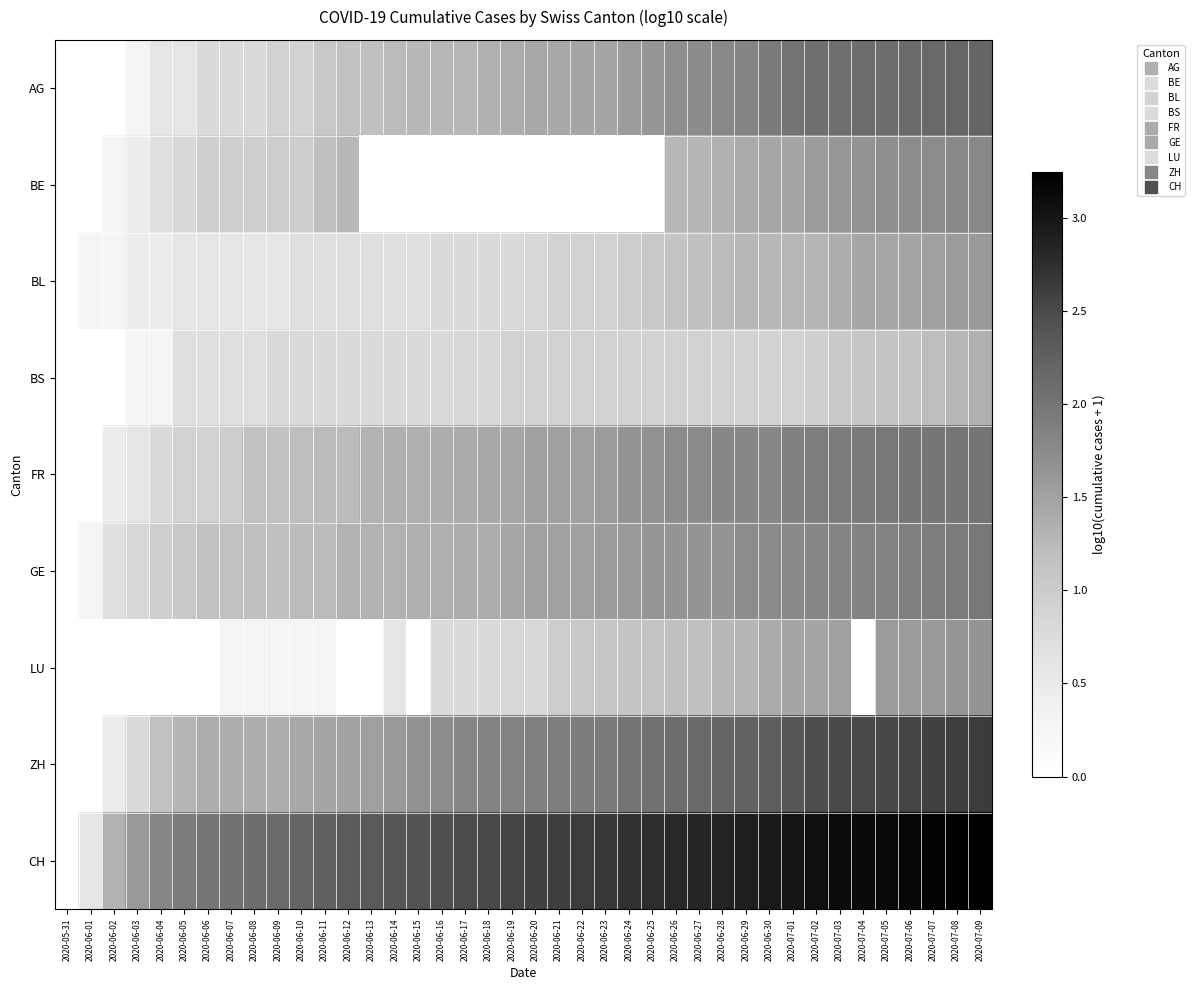

Reading left to right, what are all the values shown in this chart?

AG: 2020-05-31=0.0	2020-06-01=0.0	2020-06-02=0.0	2020-06-03=0.3	2020-06-04=0.6	2020-06-05=0.6	2020-06-06=0.8	2020-06-07=0.8	2020-06-08=0.8	2020-06-09=0.9	2020-06-10=0.9	2020-06-11=1.0	2020-06-12=1.1	2020-06-13=1.2	2020-06-14=1.2	2020-06-15=1.3	2020-06-16=1.3	2020-06-17=1.3	2020-06-18=1.3	2020-06-19=1.4	2020-06-20=1.4	2020-06-21=1.4	2020-06-22=1.5	2020-06-23=1.5	2020-06-24=1.6	2020-06-25=1.6	2020-06-26=1.7	2020-06-27=1.7	2020-06-28=1.8	2020-06-29=1.8	2020-06-30=1.9	2020-07-01=2.0	2020-07-02=2.1	2020-07-03=2.1	2020-07-04=2.1	2020-07-05=2.1	2020-07-06=2.1	2020-07-07=2.1	2020-07-08=2.2	2020-07-09=2.2
BE: 2020-05-31=0.0	2020-06-01=0.0	2020-06-02=0.3	2020-06-03=0.5	2020-06-04=0.7	2020-06-05=0.8	2020-06-06=1.0	2020-06-07=1.0	2020-06-08=1.0	2020-06-09=1.0	2020-06-10=1.0	2020-06-11=1.2	2020-06-12=1.3	2020-06-13=0.0	2020-06-14=0.0	2020-06-15=0.0	2020-06-16=0.0	2020-06-17=0.0	2020-06-18=0.0	2020-06-19=0.0	2020-06-20=0.0	2020-06-21=0.0	2020-06-22=0.0	2020-06-23=0.0	2020-06-24=0.0	2020-06-25=0.0	2020-06-26=1.3	2020-06-27=1.3	2020-06-28=1.3	2020-06-29=1.4	2020-06-30=1.4	2020-07-01=1.5	2020-07-02=1.6	2020-07-03=1.6	2020-07-04=1.6	2020-07-05=1.7	2020-07-06=1.7	2020-07-07=1.7	2020-07-08=1.8	2020-07-09=1.8
BL: 2020-05-31=0.0	2020-06-01=0.3	2020-06-02=0.3	2020-06-03=0.5	2020-06-04=0.5	2020-06-05=0.6	2020-06-06=0.6	2020-06-07=0.6	2020-06-08=0.6	2020-06-09=0.6	2020-06-10=0.7	2020-06-11=0.7	2020-06-12=0.7	2020-06-13=0.7	2020-06-14=0.7	2020-06-15=0.7	2020-06-16=0.8	2020-06-17=0.8	2020-06-18=0.8	2020-06-19=0.8	2020-06-20=0.8	2020-06-21=0.9	2020-06-22=0.9	2020-06-23=0.9	2020-06-24=1.0	2020-06-25=1.0	2020-06-26=1.1	2020-06-27=1.2	2020-06-28=1.2	2020-06-29=1.3	2020-06-30=1.3	2020-07-01=1.3	2020-07-02=1.3	2020-07-03=1.4	2020-07-04=1.4	2020-07-05=1.4	2020-07-06=1.5	2020-07-07=1.5	2020-07-08=1.6	2020-07-09=1.6
BS: 2020-05-31=0.0	2020-06-01=0.0	2020-06-02=0.0	2020-06-03=0.3	2020-06-04=0.3	2020-06-05=0.7	2020-06-06=0.7	2020-06-07=0.7	2020-06-08=0.7	2020-06-09=0.8	2020-06-10=0.8	2020-06-11=0.8	2020-06-12=0.8	2020-06-13=0.8	2020-06-14=0.8	2020-06-15=0.8	2020-06-16=0.8	2020-06-17=0.8	2020-06-18=0.8	2020-06-19=0.9	2020-06-20=0.9	2020-06-21=0.9	2020-06-22=0.9	2020-06-23=0.9	2020-06-24=0.9	2020-06-25=0.9	2020-06-26=0.9	2020-06-27=0.9	2020-06-28=0.9	2020-06-29=0.9	2020-06-30=0.9	2020-07-01=0.9	2020-07-02=1.0	2020-07-03=1.0	2020-07-04=1.1	2020-07-05=1.1	2020-07-06=1.1	2020-07-07=1.2	2020-07-08=1.3	2020-07-09=1.3
FR: 2020-05-31=0.0	2020-06-01=0.0	2020-06-02=0.5	2020-06-03=0.6	2020-06-04=0.8	2020-06-05=0.9	2020-06-06=0.9	2020-06-07=1.0	2020-06-08=1.1	2020-06-09=1.1	2020-06-10=1.2	2020-06-11=1.2	2020-06-12=1.2	2020-06-13=1.3	2020-06-14=1.4	2020-06-15=1.4	2020-06-16=1.4	2020-06-17=1.4	2020-06-18=1.4	2020-06-19=1.4	2020-06-20=1.5	2020-06-21=1.5	2020-06-22=1.5	2020-06-23=1.6	2020-06-24=1.7	2020-06-25=1.7	2020-06-26=1.7	2020-06-27=1.8	2020-06-28=1.8	2020-06-29=1.8	2020-06-30=1.8	2020-07-01=1.9	2020-07-02=1.9	2020-07-03=1.9	2020-07-04=1.9	2020-07-05=2.0	2020-07-06=2.0	2020-07-07=2.0	2020-07-08=2.0	2020-07-09=2.0
GE: 2020-05-31=0.0	2020-06-01=0.3	2020-06-02=0.7	2020-06-03=0.8	2020-06-04=1.0	2020-06-05=1.0	2020-06-06=1.1	2020-06-07=1.1	2020-06-08=1.2	2020-06-09=1.2	2020-06-10=1.2	2020-06-11=1.2	2020-06-12=1.3	2020-06-13=1.3	2020-06-14=1.3	2020-06-15=1.4	2020-06-16=1.4	2020-06-17=1.4	2020-06-18=1.4	2020-06-19=1.4	2020-06-20=1.5	2020-06-21=1.5	2020-06-22=1.5	2020-06-23=1.6	2020-06-24=1.6	2020-06-25=1.6	2020-06-26=1.6	2020-06-27=1.6	2020-06-28=1.7	2020-06-29=1.7	2020-06-30=1.8	2020-07-01=1.8	2020-07-02=1.8	2020-07-03=1.8	2020-07-04=1.8	2020-07-05=1.8	2020-07-06=1.9	2020-07-07=1.9	2020-07-08=1.9	2020-07-09=2.0
LU: 2020-05-31=0.0	2020-06-01=0.0	2020-06-02=0.0	2020-06-03=0.0	2020-06-04=0.0	2020-06-05=0.0	2020-06-06=0.0	2020-06-07=0.3	2020-06-08=0.3	2020-06-09=0.3	2020-06-10=0.3	2020-06-11=0.3	2020-06-12=0.0	2020-06-13=0.0	2020-06-14=0.6	2020-06-15=0.0	2020-06-16=0.8	2020-06-17=0.8	2020-06-18=0.8	2020-06-19=0.8	2020-06-20=0.8	2020-06-21=1.0	2020-06-22=1.0	2020-06-23=1.1	2020-06-24=1.1	2020-06-25=1.1	2020-06-26=1.2	2020-06-27=1.2	2020-06-28=1.3	2020-06-29=1.3	2020-06-30=1.4	2020-07-01=1.5	2020-07-02=1.5	2020-07-03=1.5	2020-07-04=0.0	2020-07-05=1.6	2020-07-06=1.6	2020-07-07=1.6	2020-07-08=1.6	2020-07-09=1.6
ZH: 2020-05-31=0.0	2020-06-01=0.0	2020-06-02=0.5	2020-06-03=0.8	2020-06-04=1.1	2020-06-05=1.3	2020-06-06=1.4	2020-06-07=1.4	2020-06-08=1.4	2020-06-09=1.4	2020-06-10=1.4	2020-06-11=1.5	2020-06-12=1.5	2020-06-13=1.5	2020-06-14=1.6	2020-06-15=1.7	2020-06-16=1.7	2020-06-17=1.8	2020-06-18=1.8	2020-06-19=1.8	2020-06-20=1.9	2020-06-21=1.9	2020-06-22=1.9	2020-06-23=1.9	2020-06-24=2.0	2020-06-25=2.0	2020-06-26=2.1	2020-06-27=2.2	2020-06-28=2.2	2020-06-29=2.2	2020-06-30=2.3	2020-07-01=2.4	2020-07-02=2.5	2020-07-03=2.5	2020-07-04=2.5	2020-07-05=2.5	2020-07-06=2.6	2020-07-07=2.6	2020-07-08=2.6	2020-07-09=2.6
CH: 2020-05-31=0.0	2020-06-01=0.6	2020-06-02=1.3	2020-06-03=1.6	2020-06-04=1.8	2020-06-05=1.9	2020-06-06=2.0	2020-06-07=2.0	2020-06-08=2.1	2020-06-09=2.1	2020-06-10=2.2	2020-06-11=2.3	2020-06-12=2.3	2020-06-13=2.3	2020-06-14=2.4	2020-06-15=2.4	2020-06-16=2.5	2020-06-17=2.5	2020-06-18=2.5	2020-06-19=2.5	2020-06-20=2.6	2020-06-21=2.6	2020-06-22=2.6	2020-06-23=2.7	2020-06-24=2.7	2020-06-25=2.8	2020-06-26=2.8	2020-06-27=2.8	2020-06-28=2.9	2020-06-29=2.9	2020-06-30=3.0	2020-07-01=3.0	2020-07-02=3.1	2020-07-03=3.1	2020-07-04=3.1	2020-07-05=3.1	2020-07-06=3.2	2020-07-07=3.2	2020-07-08=3.2	2020-07-09=3.2